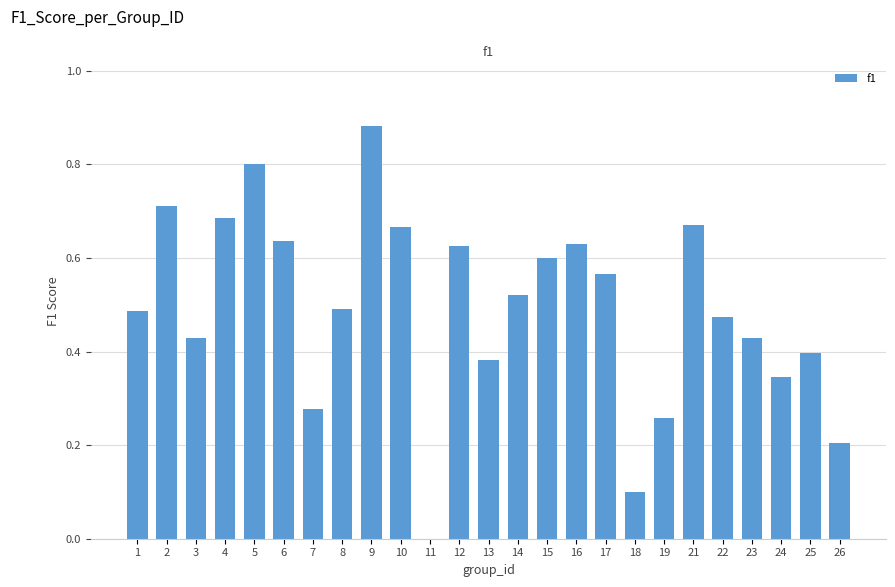

At which label is the value closest to 0?

11